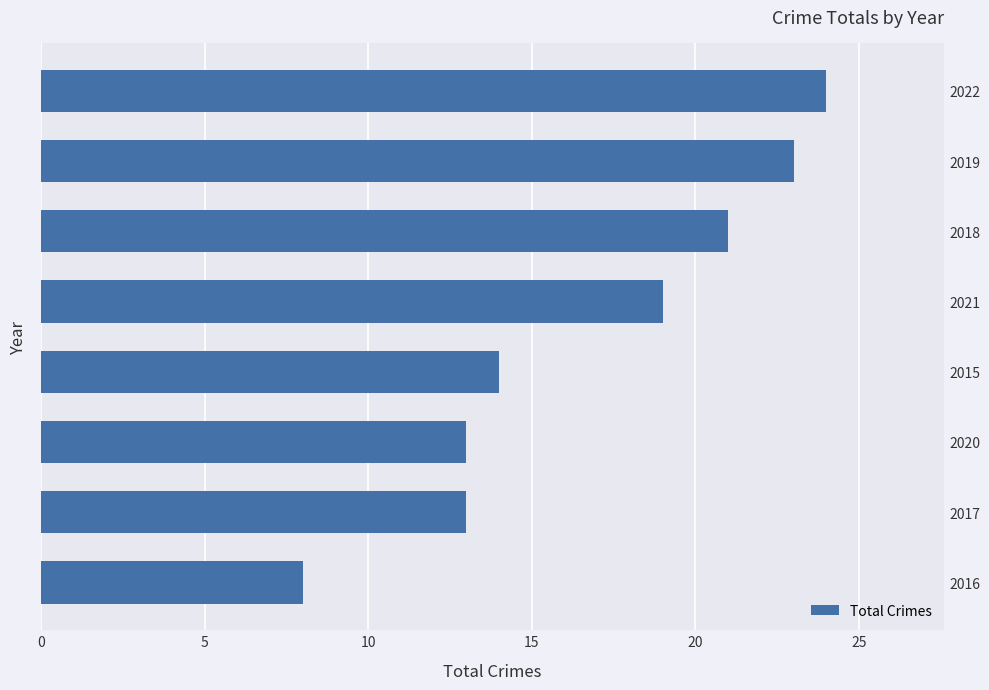

What is the change in value from 2015 to 2018?

+7